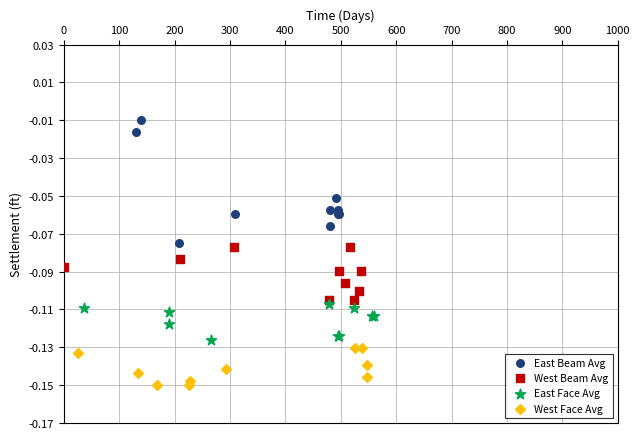

Which series reaches the maximum Y coordinate?

East Beam Avg